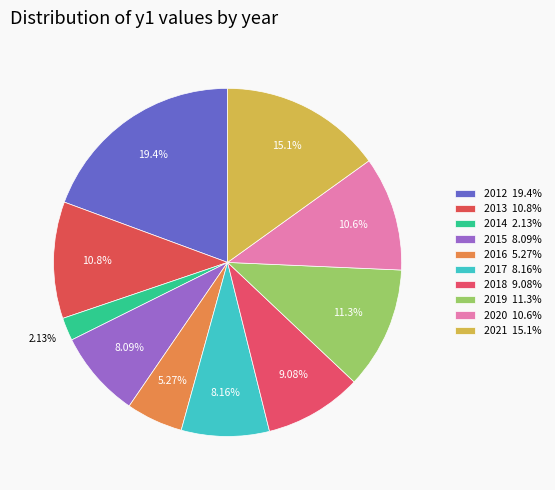

How many slices are in this pie chart?

10